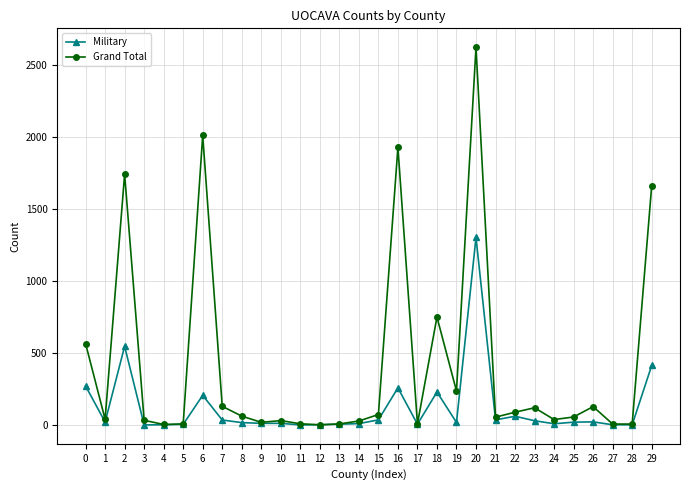

List the series in order of their overall mean, highest first.

Grand Total, Military